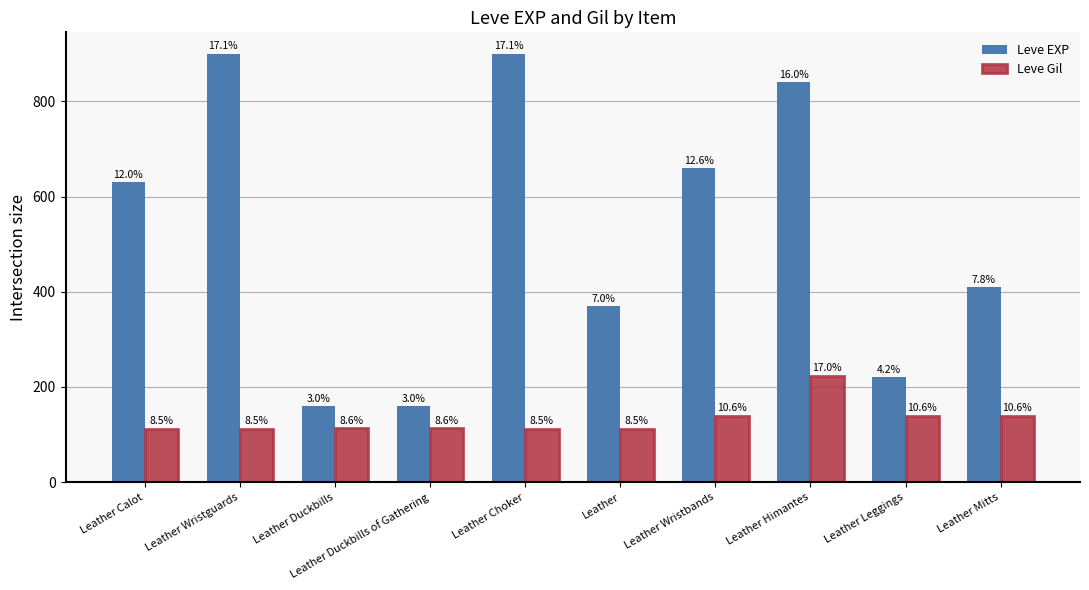

What is the label of the 2nd bar from the left?

Leather Wristguards